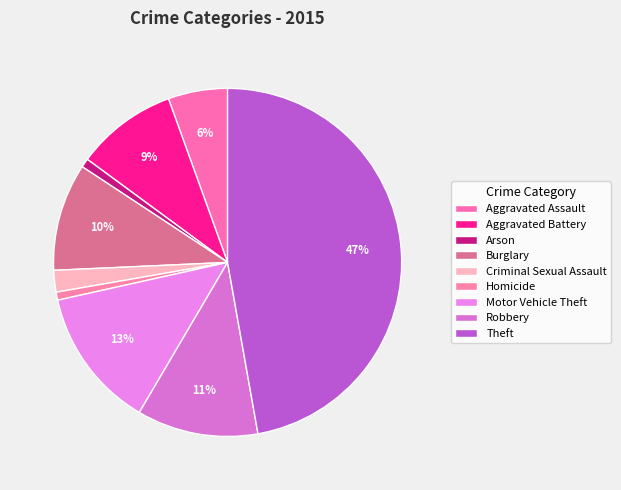

Which slice is the largest?

Theft